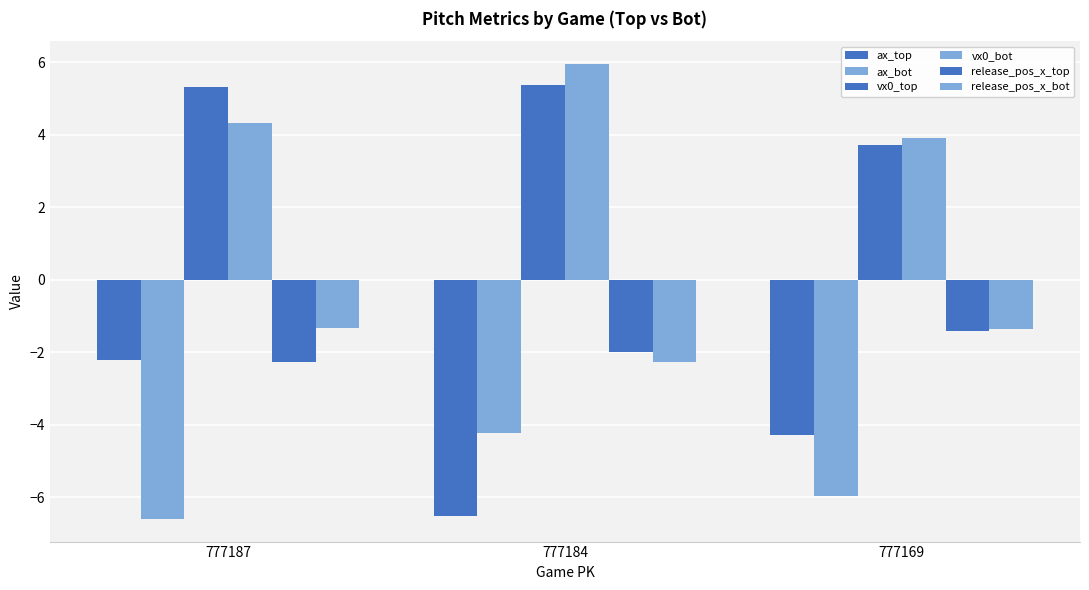

Is the value of release_pos_x_top at 777184 greater than the value of vx0_top at 777169?

No